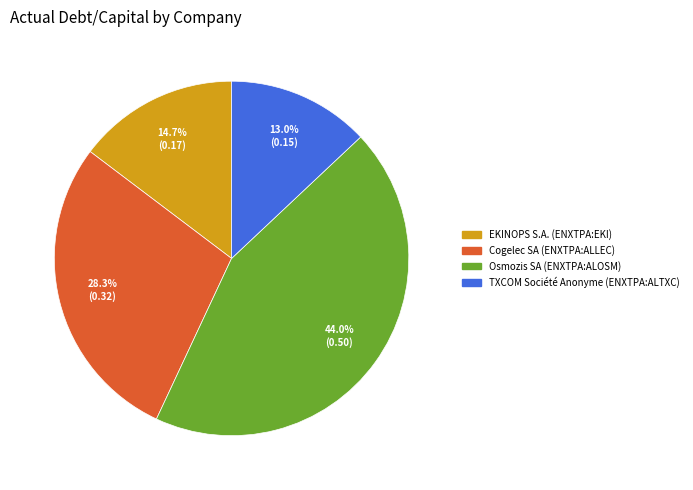

The Cogelec SA (ENXTPA:ALLEC) slice represents 35% of the pie. True or false?

False